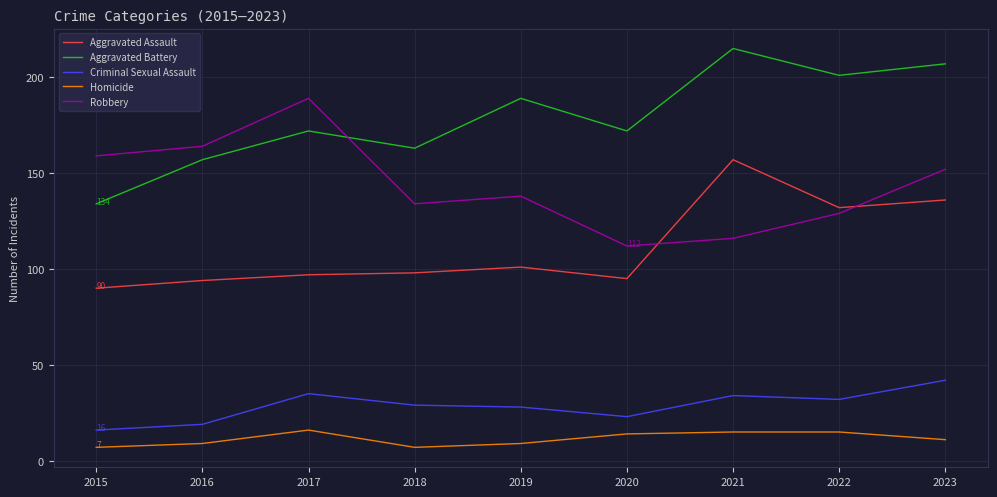

Rank the categories by Robbery value from highest to lowest.

2017, 2016, 2015, 2023, 2019, 2018, 2022, 2021, 2020